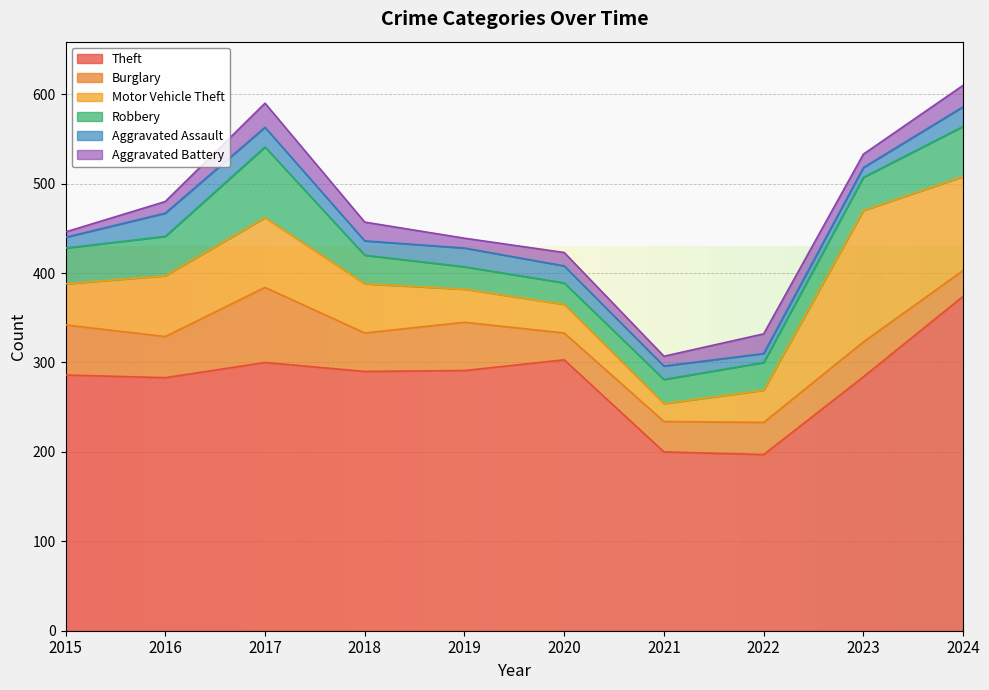

Reading left to right, list all the values displayed in this chart.

Theft: 2015=286	2016=283	2017=300	2018=290	2019=291	2020=303	2021=200	2022=197	2023=284	2024=374
Burglary: 2015=56	2016=46	2017=84	2018=43	2019=54	2020=30	2021=34	2022=36	2023=39	2024=29
Motor Vehicle Theft: 2015=46	2016=68	2017=78	2018=55	2019=37	2020=32	2021=20	2022=36	2023=147	2024=105
Robbery: 2015=40	2016=44	2017=79	2018=32	2019=25	2020=24	2021=27	2022=31	2023=37	2024=56
Aggravated Assault: 2015=12	2016=26	2017=22	2018=16	2019=21	2020=19	2021=15	2022=10	2023=11	2024=22
Aggravated Battery: 2015=6	2016=13	2017=27	2018=21	2019=11	2020=15	2021=11	2022=22	2023=15	2024=24